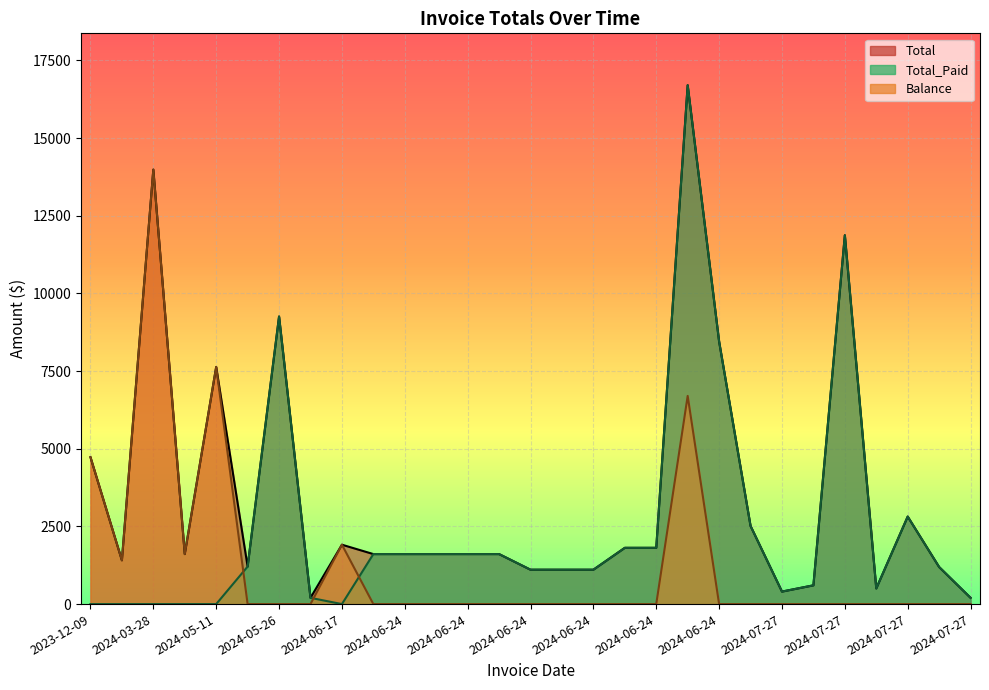

What is the total value across all series at 2024-07-27?

5030.2